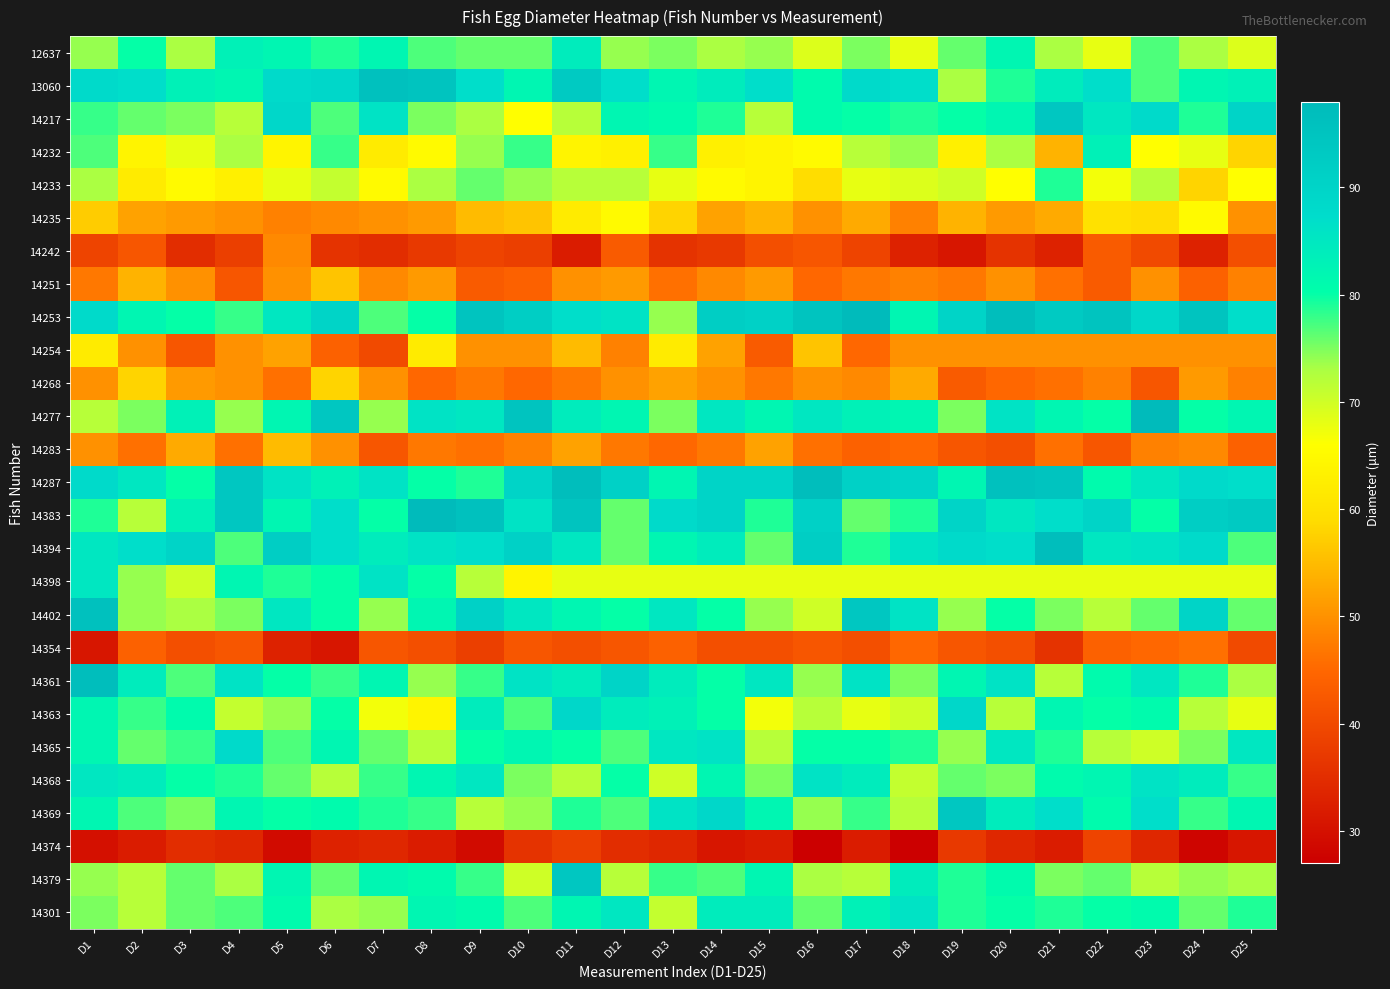

What is the spread (max minus min) of values at D2?

55